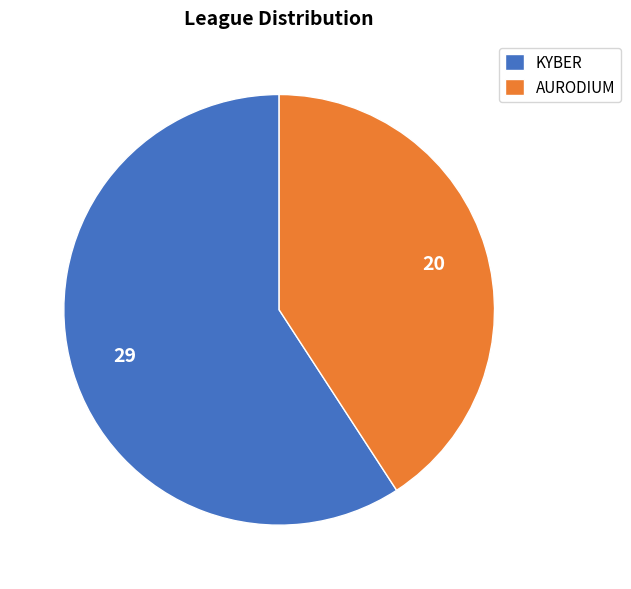

Do AURODIUM and KYBER together represent more than half of the pie?

Yes